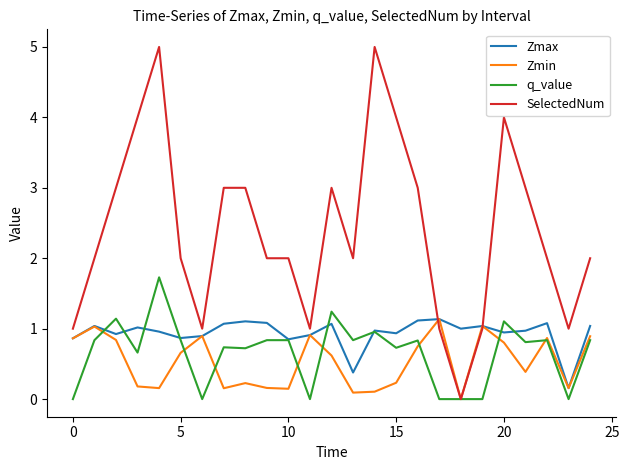

What is the difference between the maximum and second lowest values in the Zmax series?

0.8